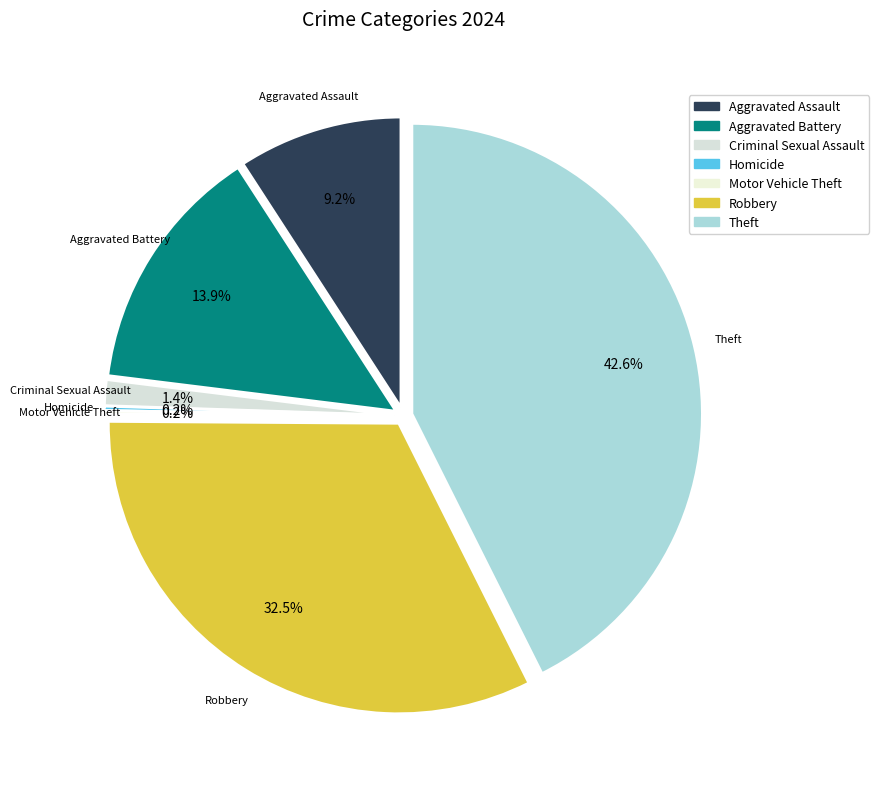

Combined, do Criminal Sexual Assault and Aggravated Assault account for over 50%?

No